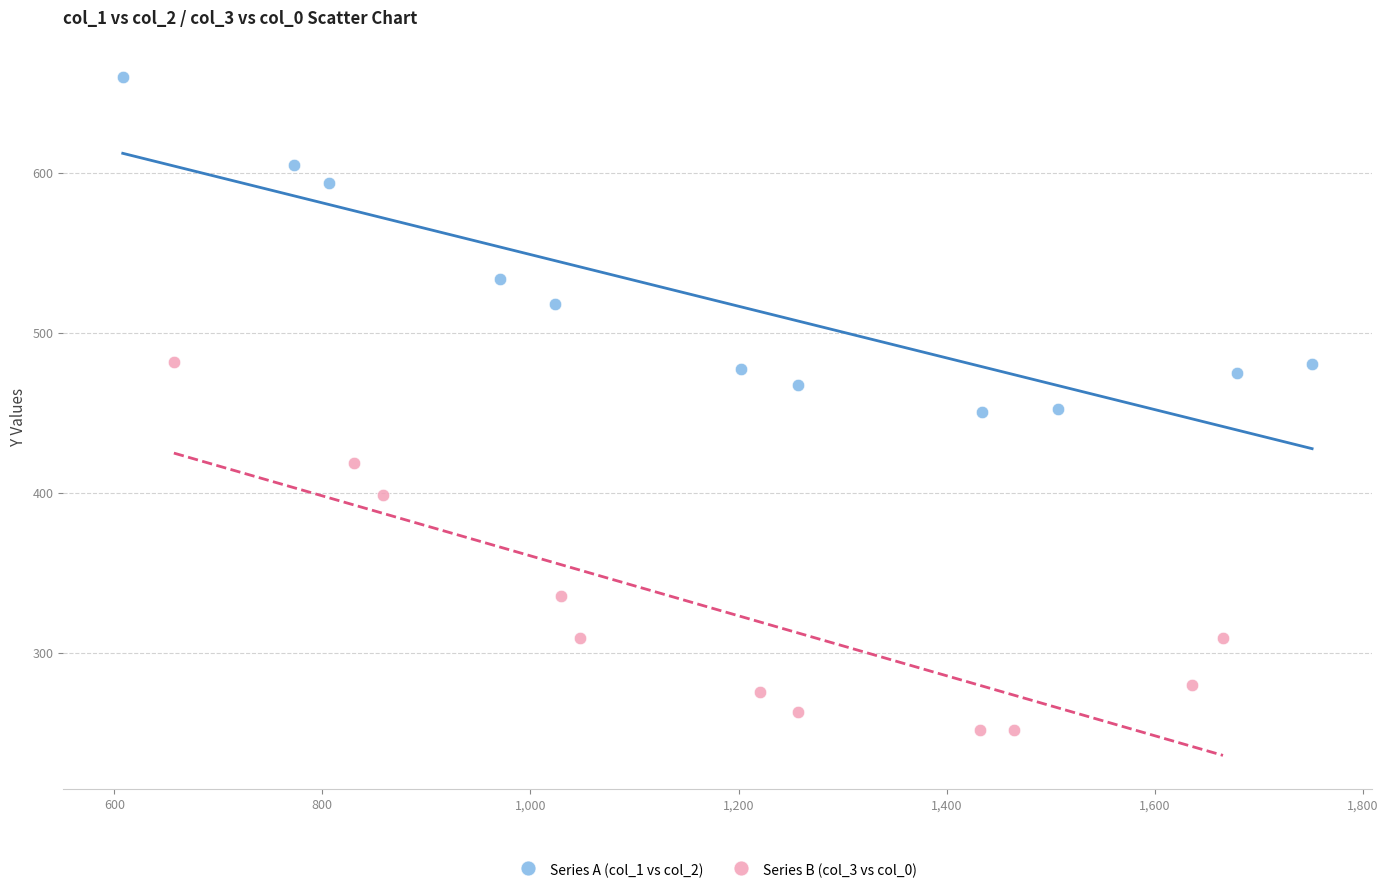

Which series contains the lowest Y value?

Series B (col_3 vs col_0)